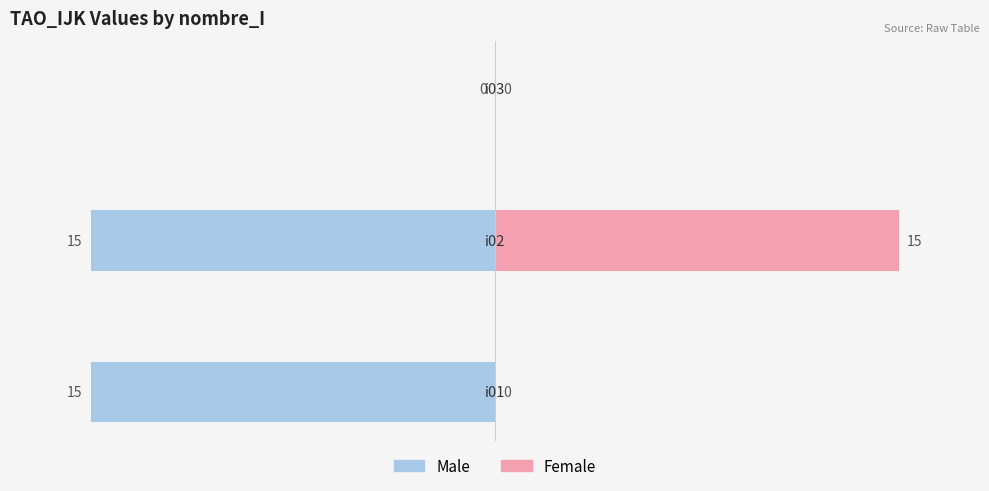

True or false: Female has a value of 0 at 0.

True